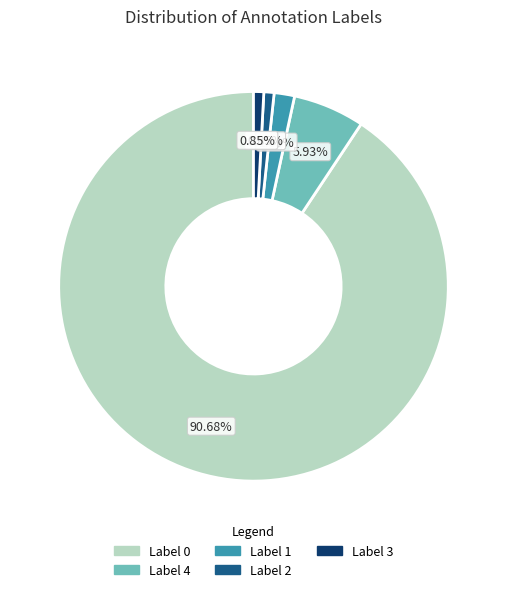

Approximately how many times larger is the value at Label 4 compared to Label 2?

7.0